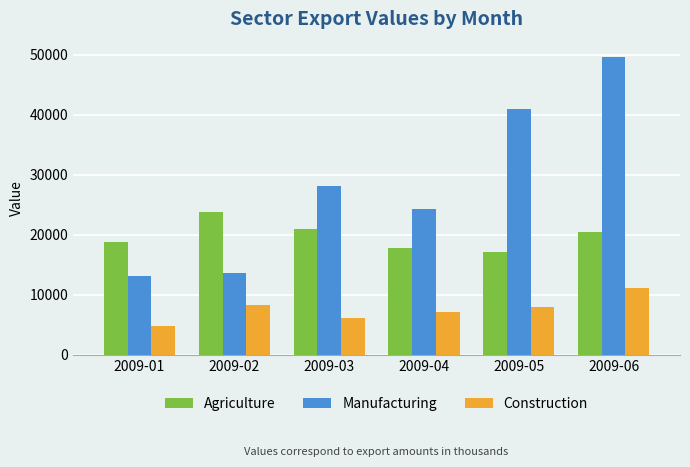

Reading left to right, extract all data points from this chart.

Agriculture: 2009-01=18723	2009-02=23774	2009-03=20910	2009-04=17786	2009-05=17201	2009-06=20508
Manufacturing: 2009-01=13183	2009-02=13676	2009-03=28201	2009-04=24224	2009-05=40893	2009-06=49710
Construction: 2009-01=4784	2009-02=8246	2009-03=6210	2009-04=7062	2009-05=7997	2009-06=11166